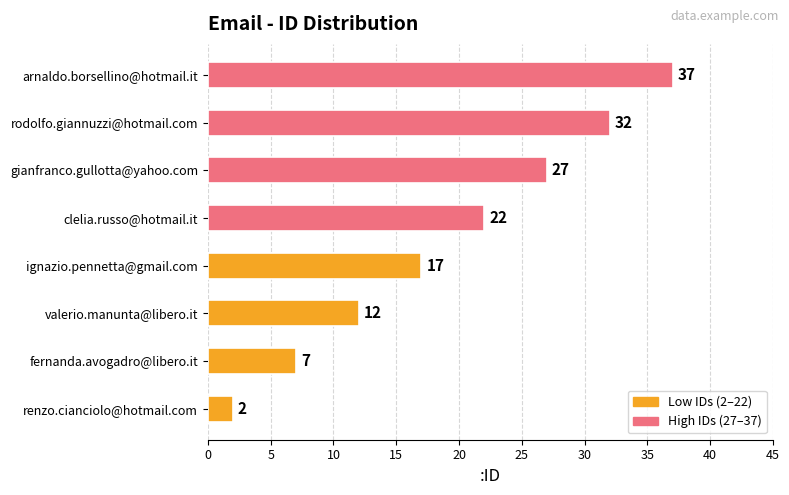

Count the number of categories in the chart.

8